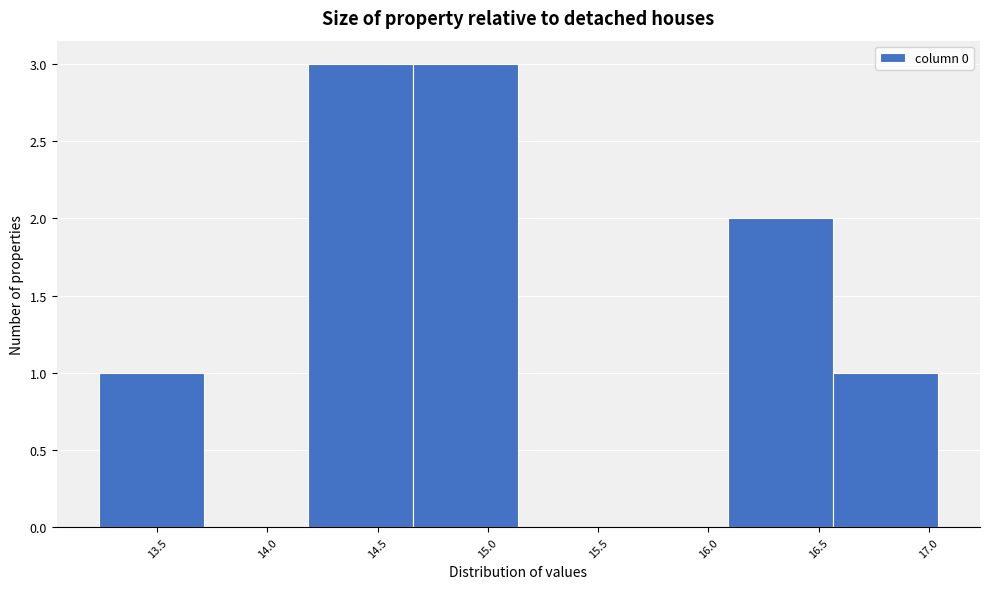

Reading left to right, transcribe this chart: for each bar, give the range it covers on the x-axis and its height. Neither the bar edges nor the heights are printed on the chart, so give them approximately, as read against the axes.

13.25 to 13.70: 1
13.70 to 14.20: 0
14.20 to 14.65: 3
14.65 to 15.15: 3
15.15 to 15.60: 0
15.60 to 16.10: 0
16.10 to 16.55: 2
16.55 to 17.05: 1